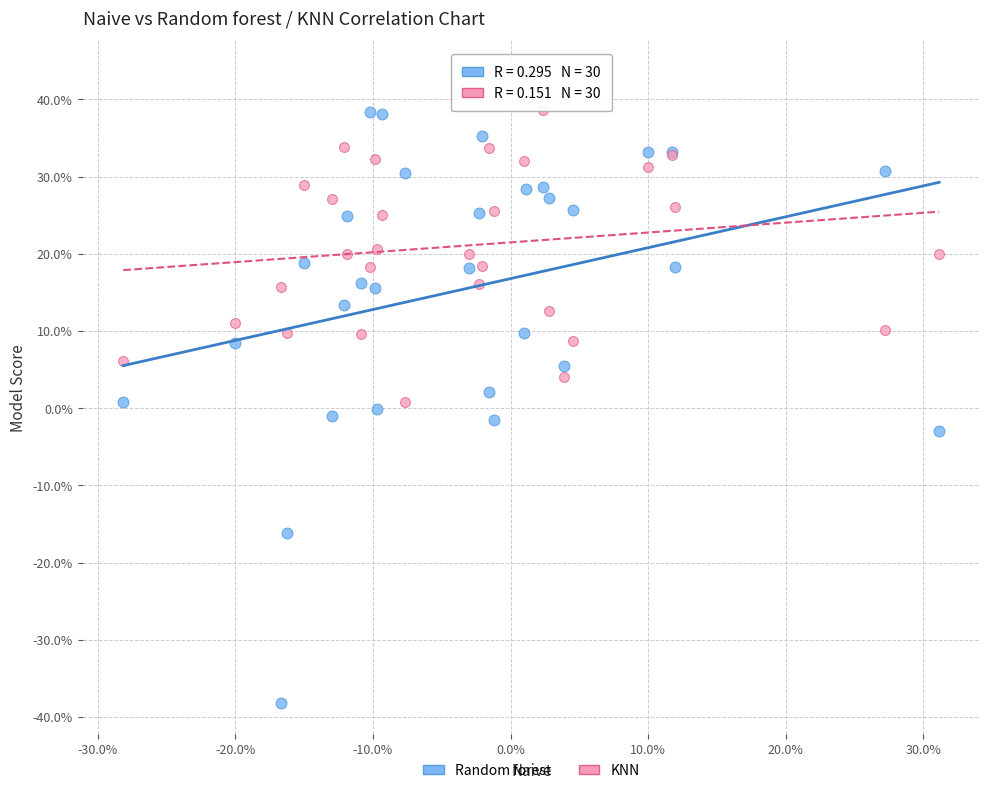

Which series reaches the minimum Y coordinate?

Random forest